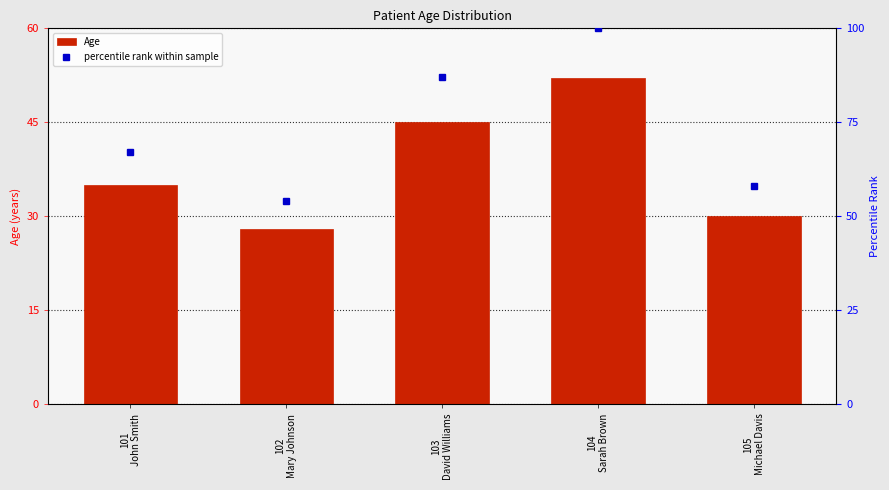

How many groups of bars are there?

5